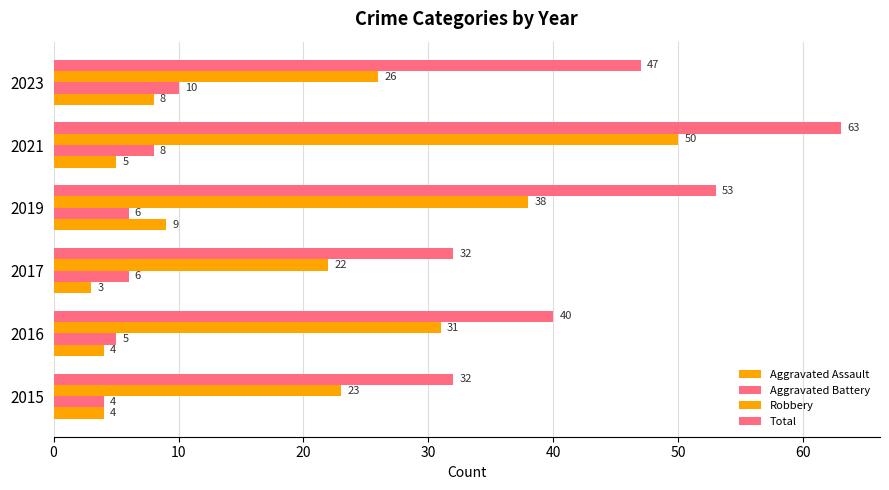

How many values in the Robbery series are below 31?

3